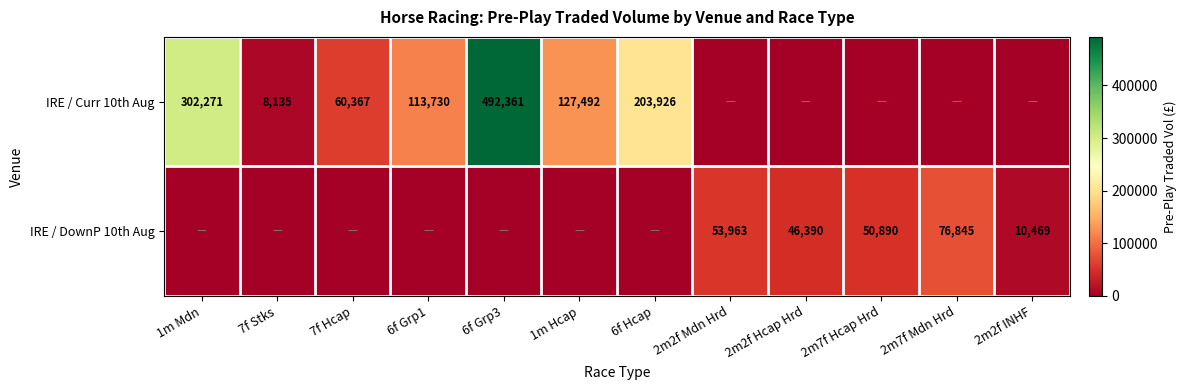

What is the difference between the highest and lowest values at 2m7f Mdn Hrd?

76844.9